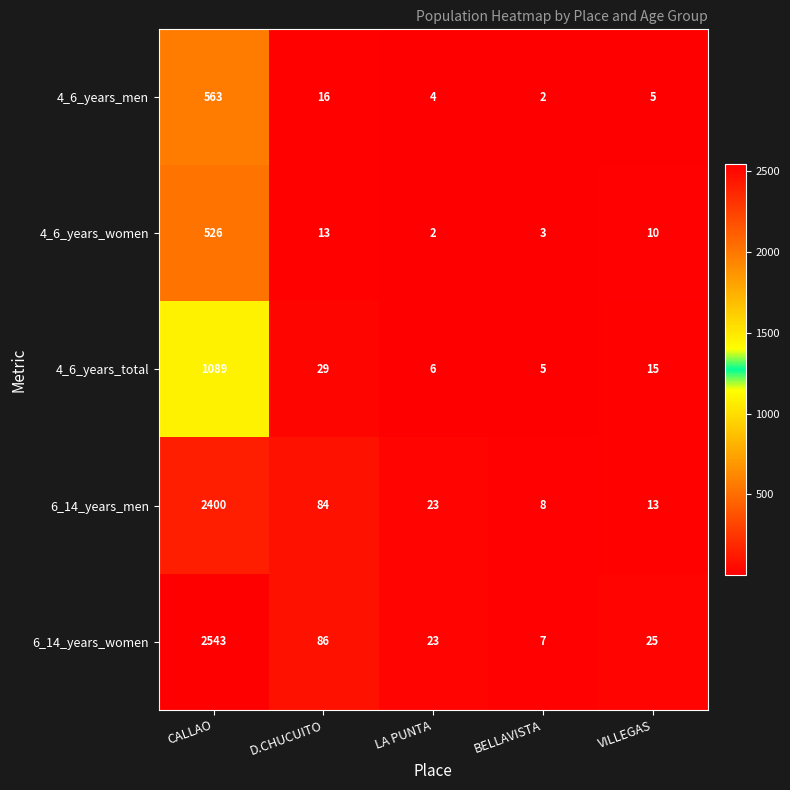

What is the average value of the 4_6_years_women series?

111